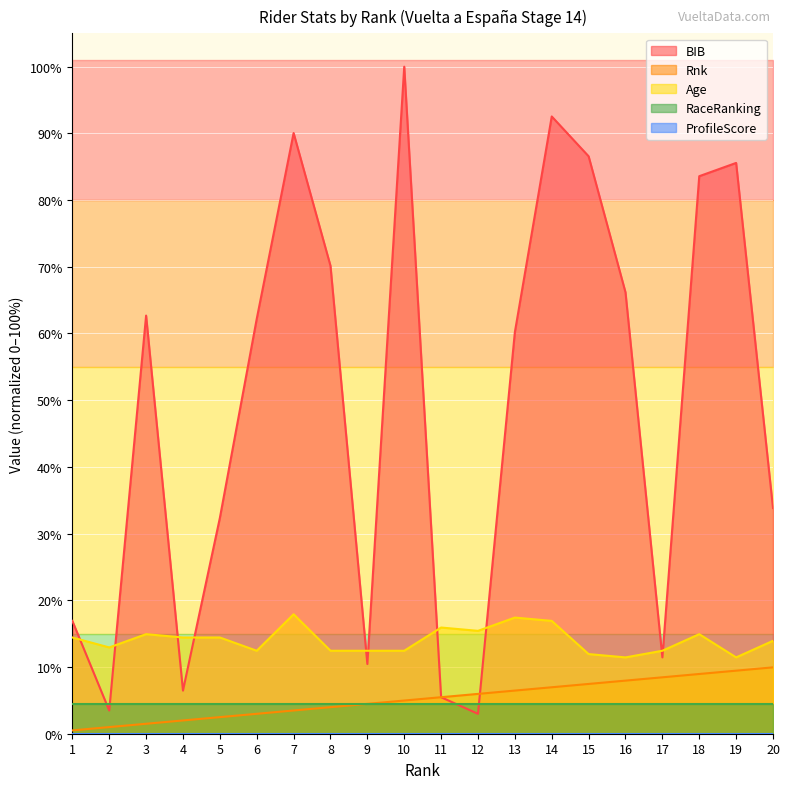

What is the average value of the BIB series?

49.2